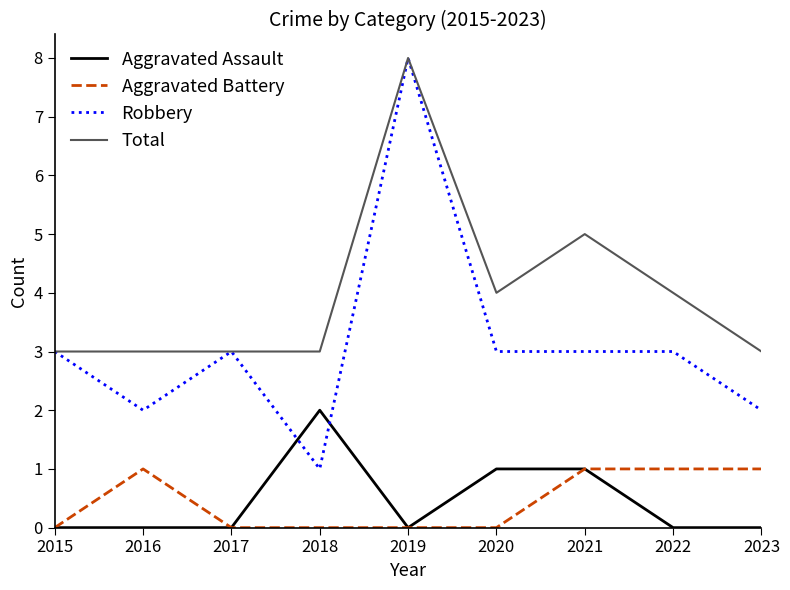

At which category does the chart reach its peak across all series?

2019